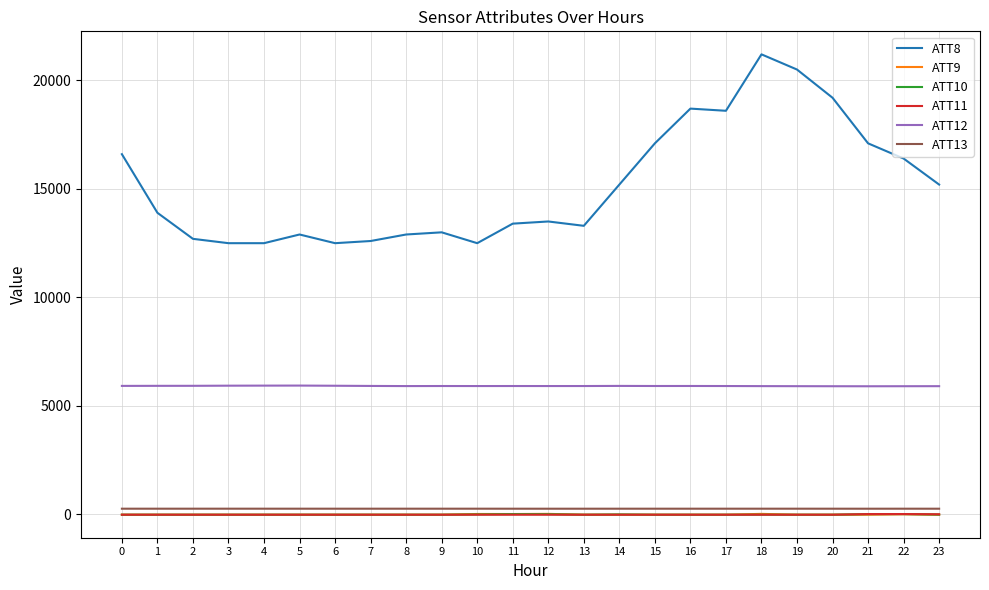

Which series has the largest total across all categories?

ATT8